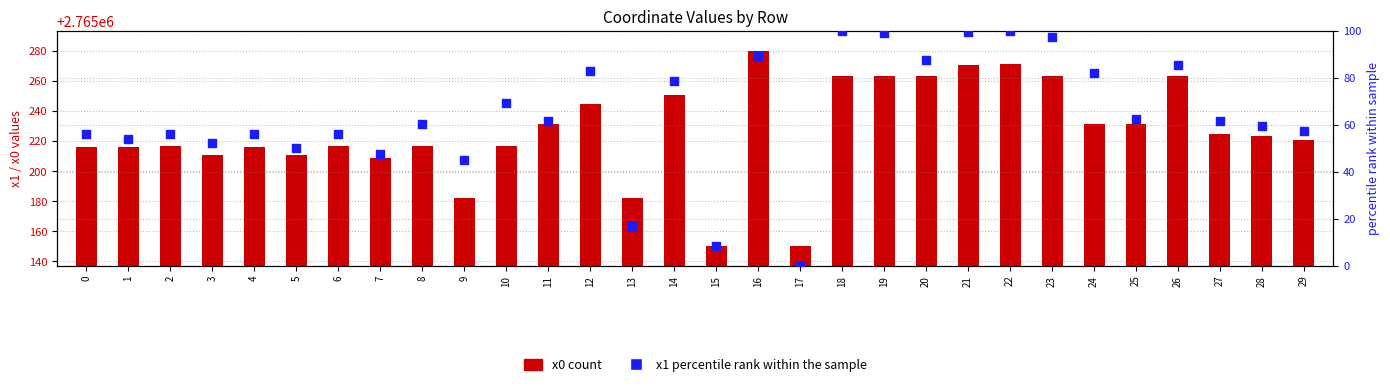

Which series contains the highest Y value?

x0 (count)